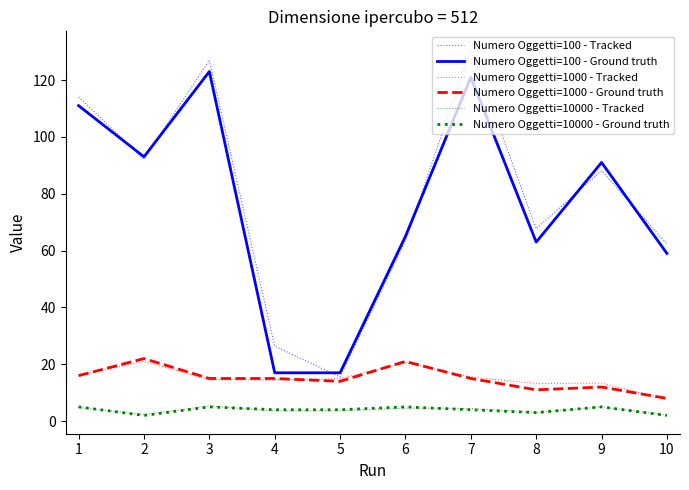

Which category has the lowest value in the Numero Oggetti=100 - Tracked series?

5